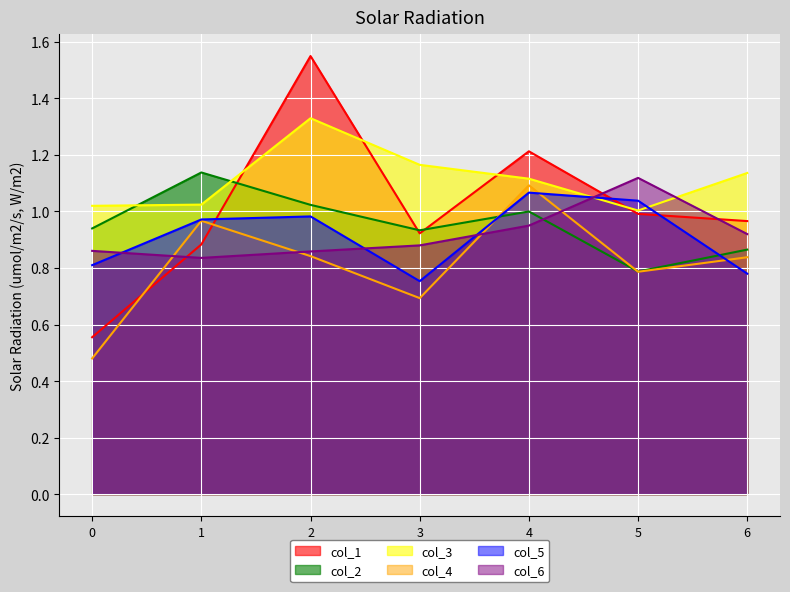

How many lines are shown in the chart?

6